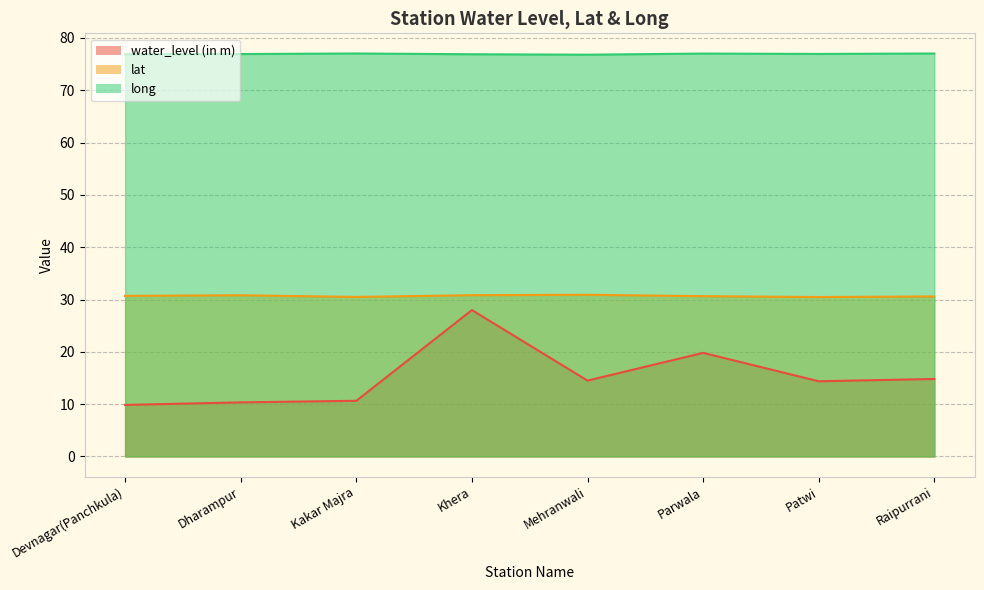

True or false: water_level (in m) has a value of 28.0 at Khera.

True